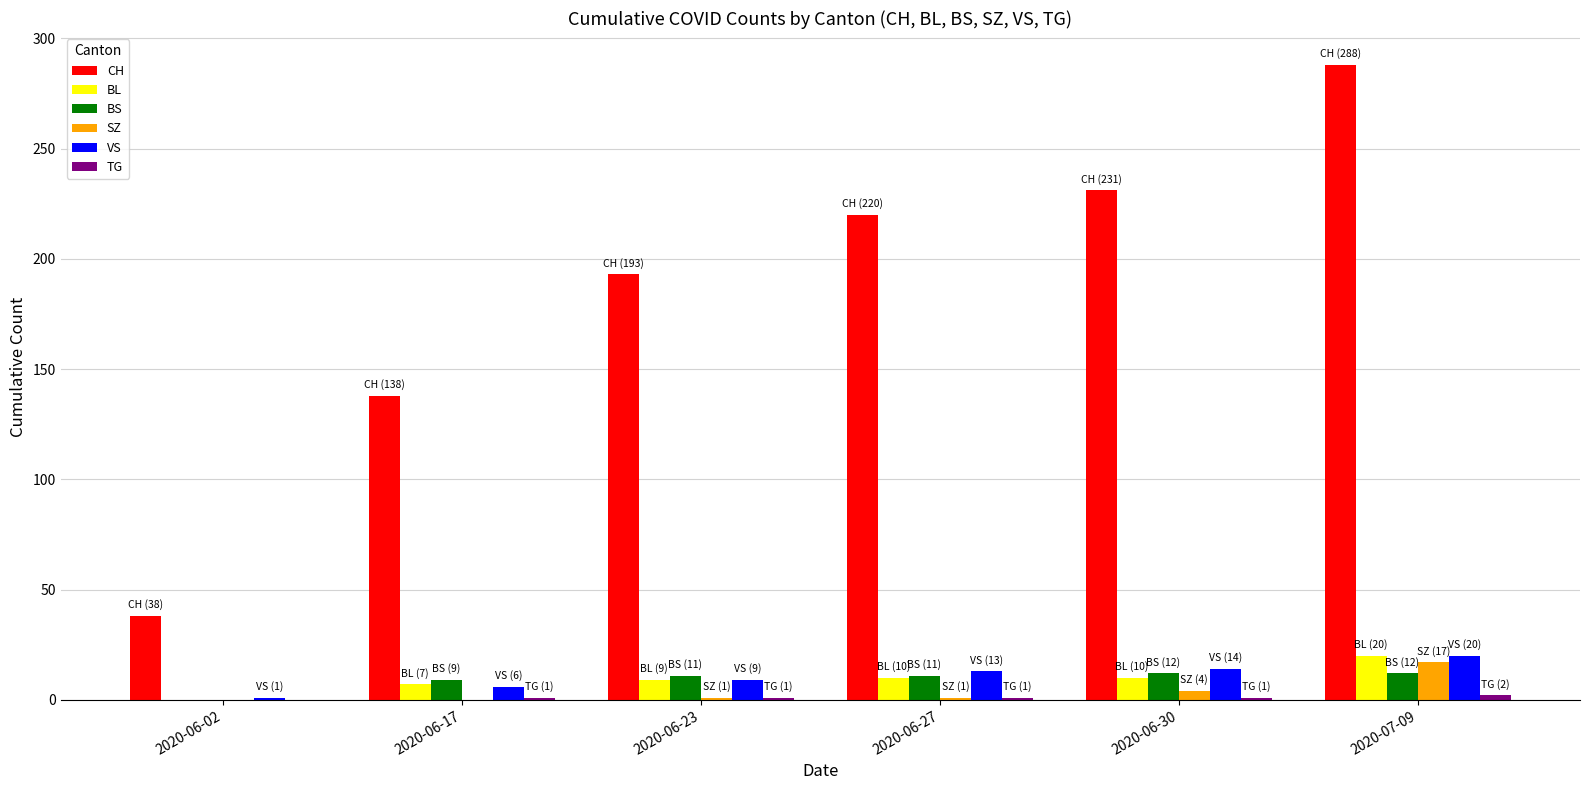

Is it true that BL equals 9 at 2020-06-23?

True